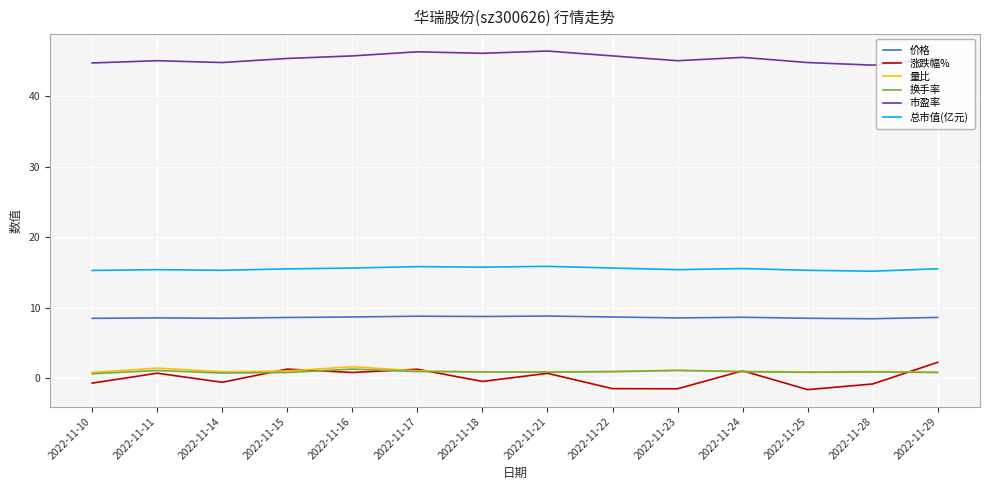

What is the sum of the 总市值(亿元) values at 2022-11-28 and 2022-11-18?

30.9